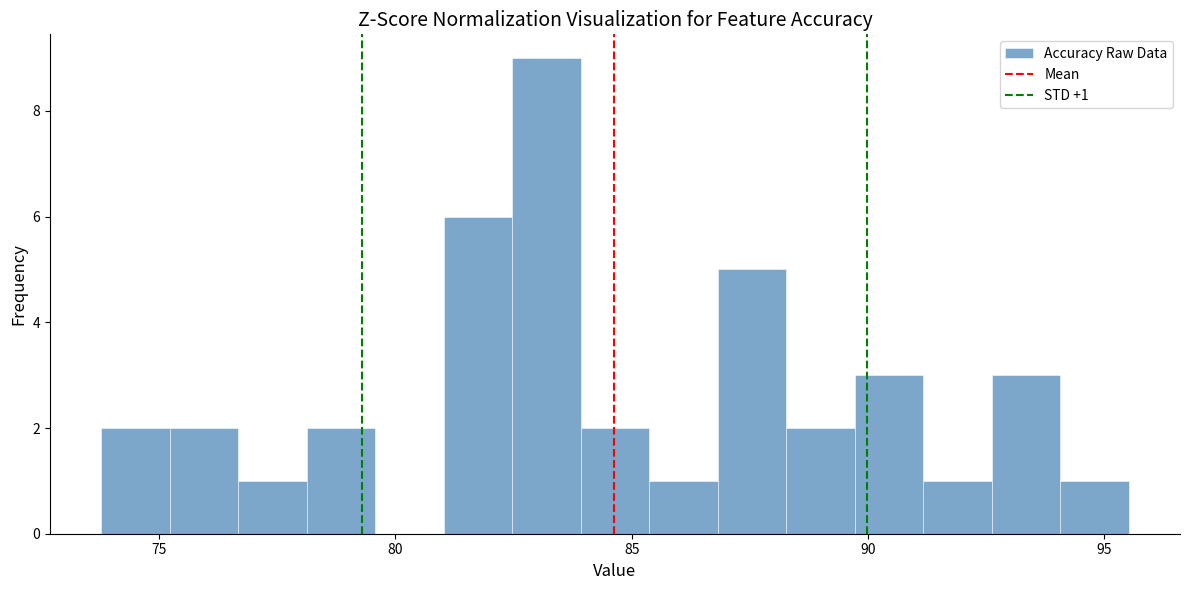

Around what value on the x-axis is the tallest bar? Give the approximate position of its centre, as read against the axis.

83.0